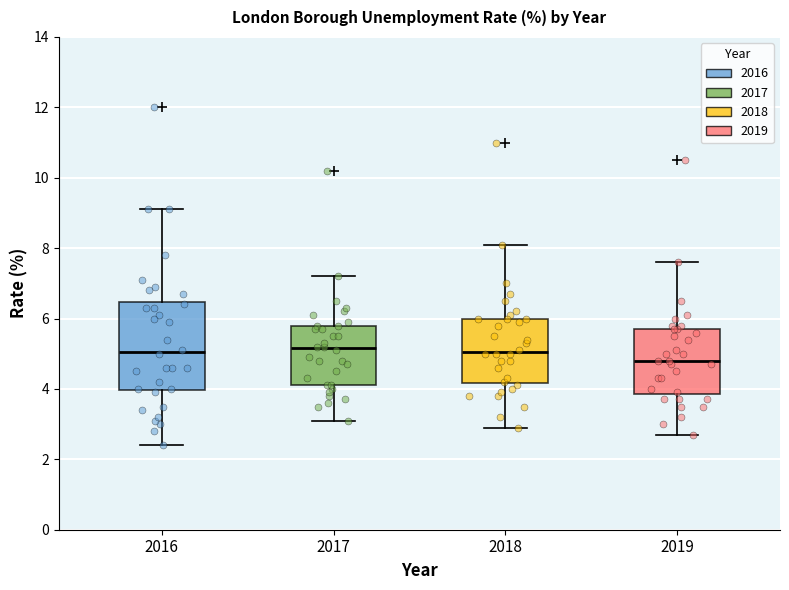

Comparing the boxes themselves (not the whiskers), which one is the tallest?

2016